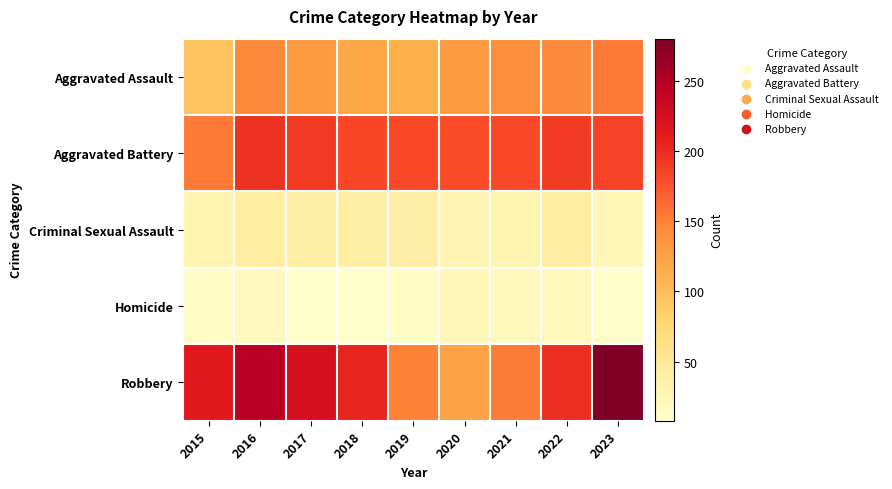

Between 2019 and 2022, which series saw the biggest shift?

Robbery